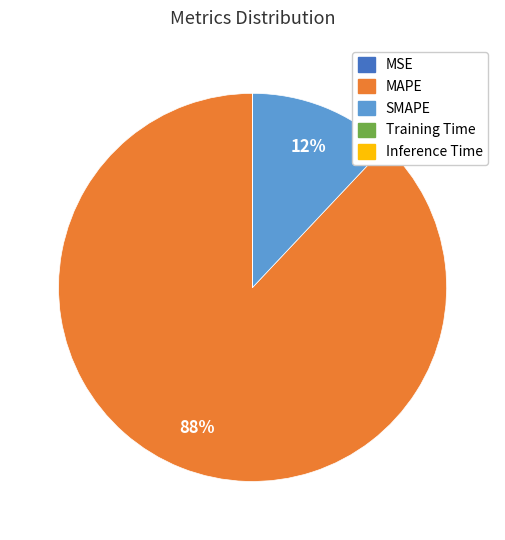

To the nearest percent, what is the average slice percentage?

20%